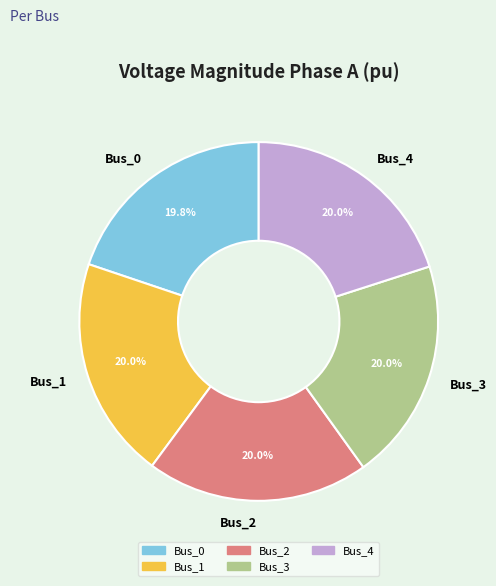

Do Bus_0 and Bus_2 together represent more than half of the pie?

No